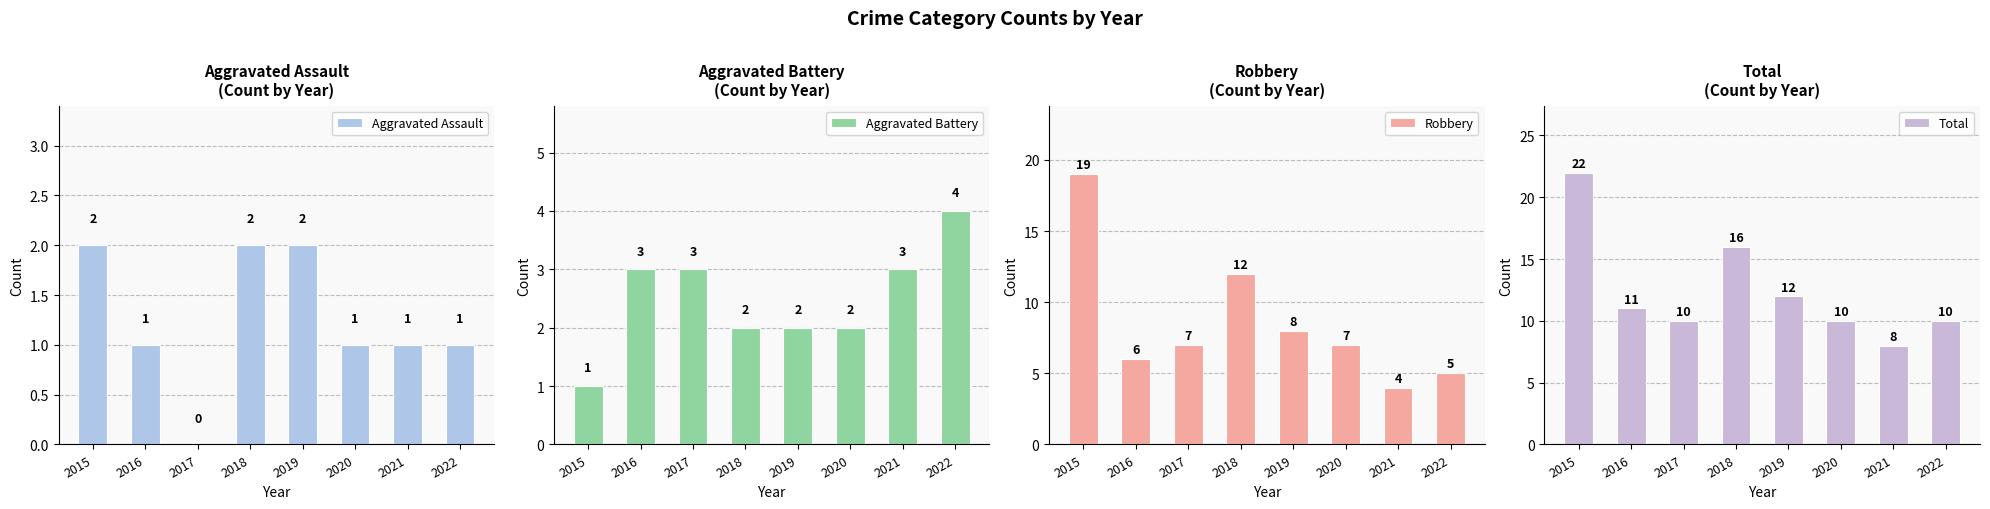

Reading left to right, transcribe all the data shown in this chart.

Aggravated Assault: 2	1	0	2	2	1	1	1
Aggravated Battery: 1	3	3	2	2	2	3	4
Robbery: 19	6	7	12	8	7	4	5
Total: 22	11	10	16	12	10	8	10